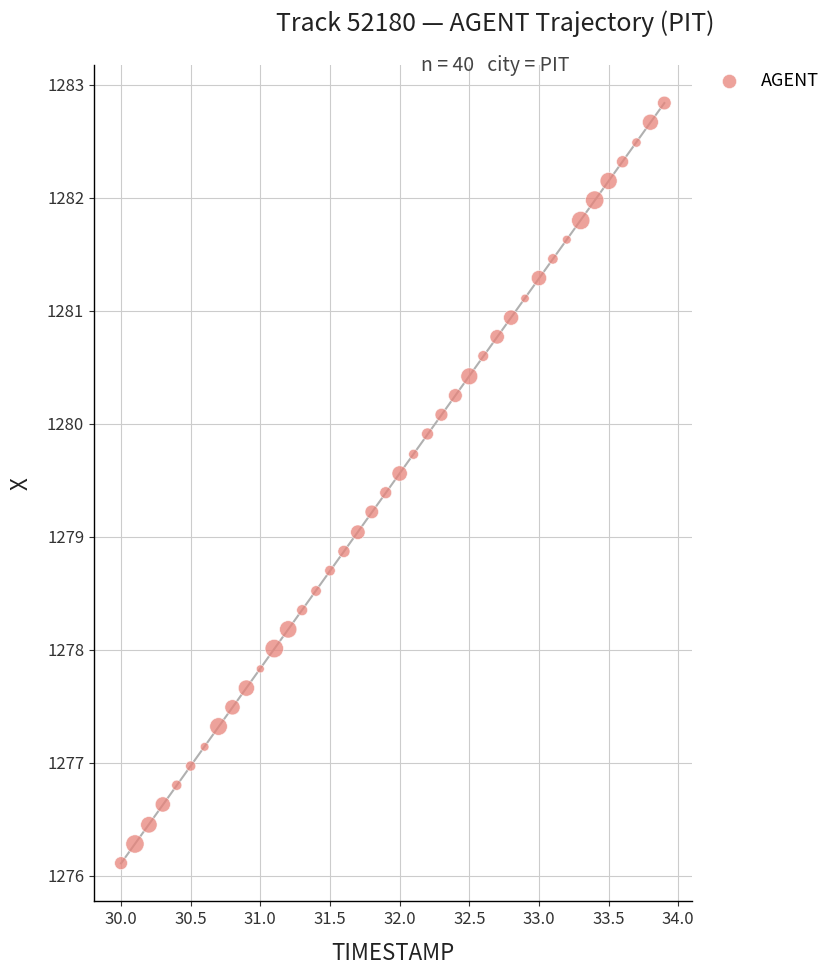

What is the range of Y values (max minus min)?

6.7